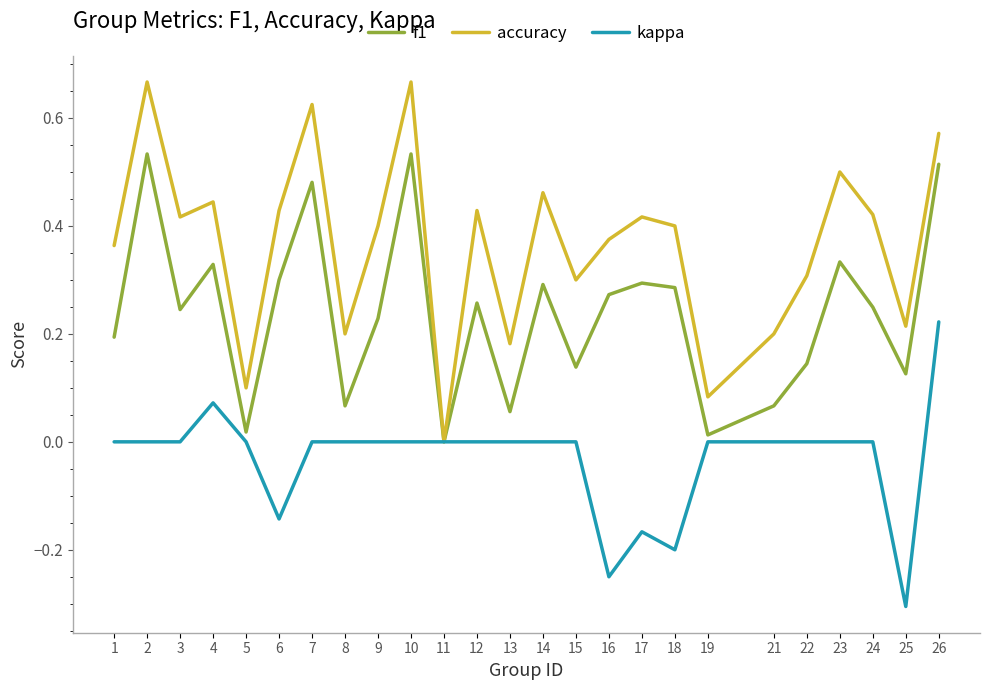

Is this an area chart (filled region under the line)?

No